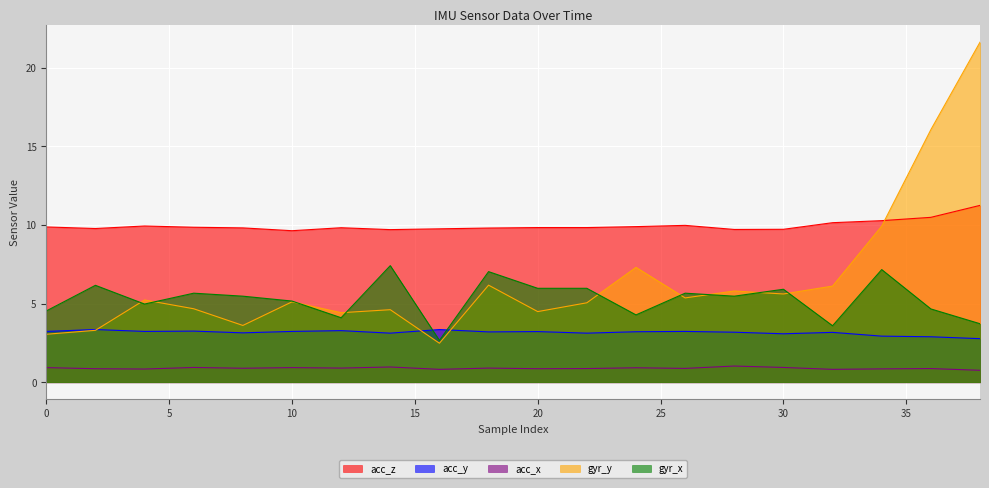

What is the spread (max minus min) of values at 18?

8.9